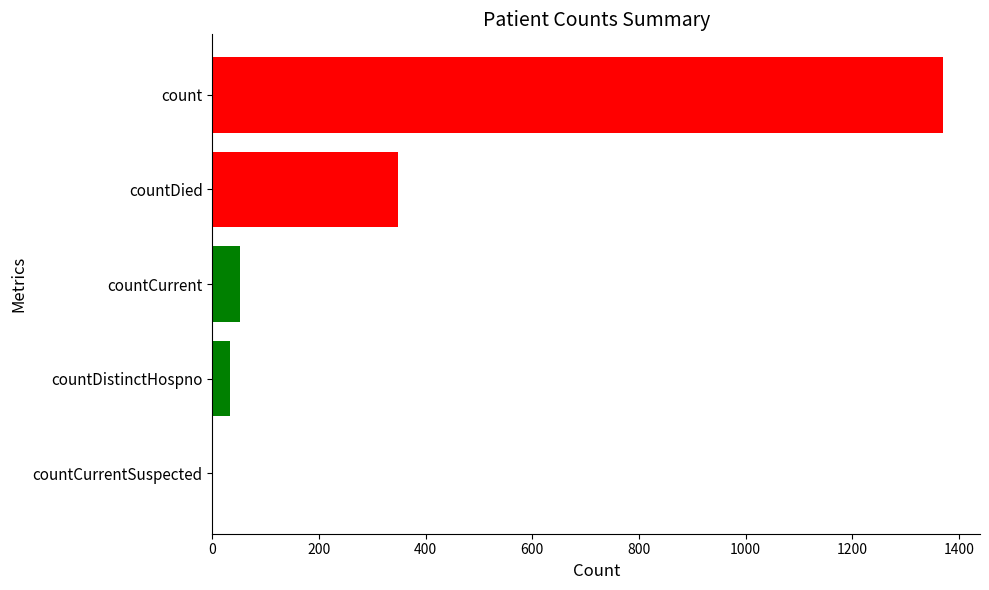

The chart shows a value of 1371 at count. True or false?

True